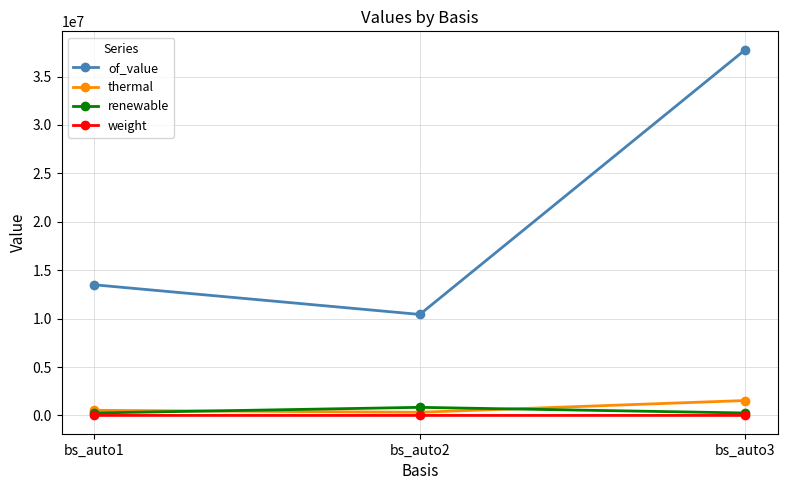

What is the maximum value for renewable?

837904.4